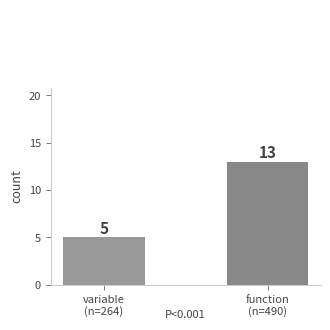

True or false: the data shows 9 at variable
(n=264).

False